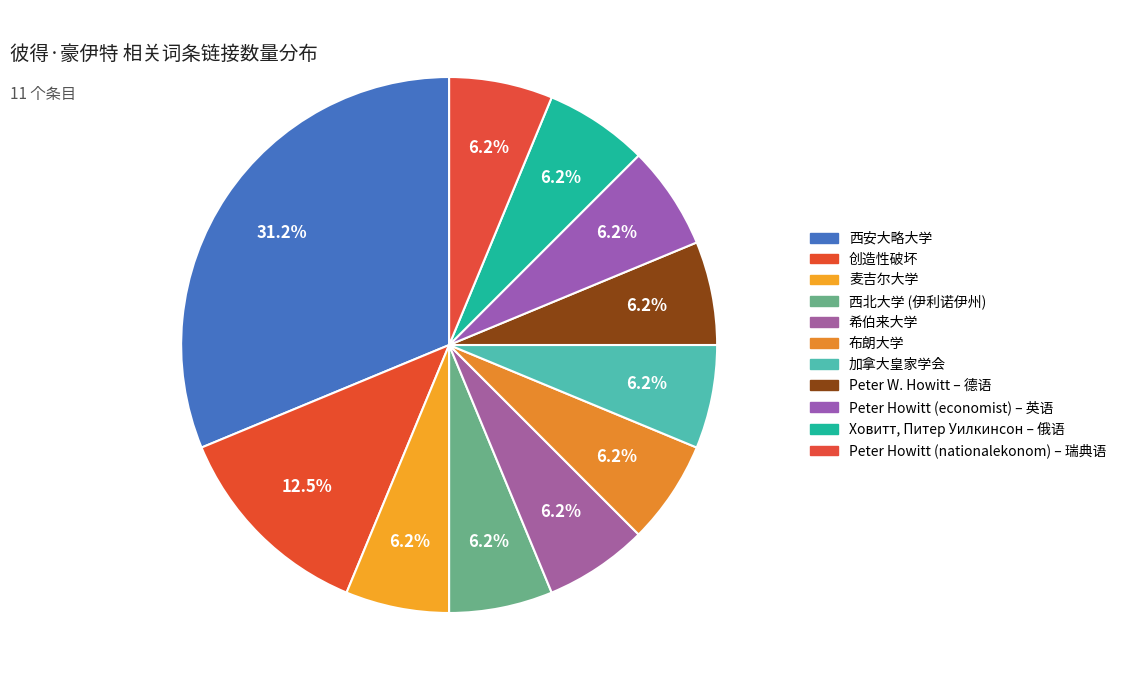

To the nearest percent, what is the combined percentage of 希伯来大学 and 布朗大学?

12%